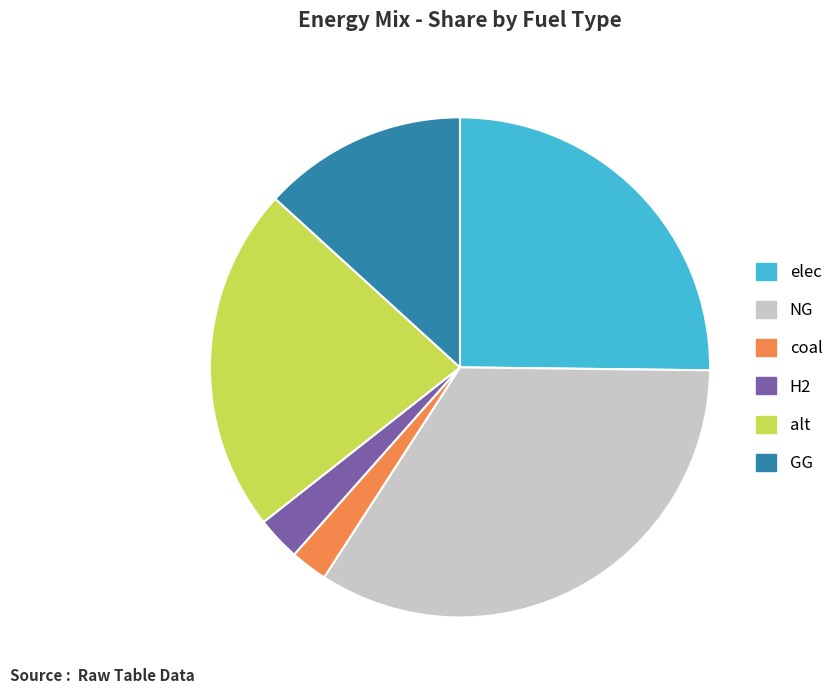

Is there any slice that represents more than half of the pie?

No